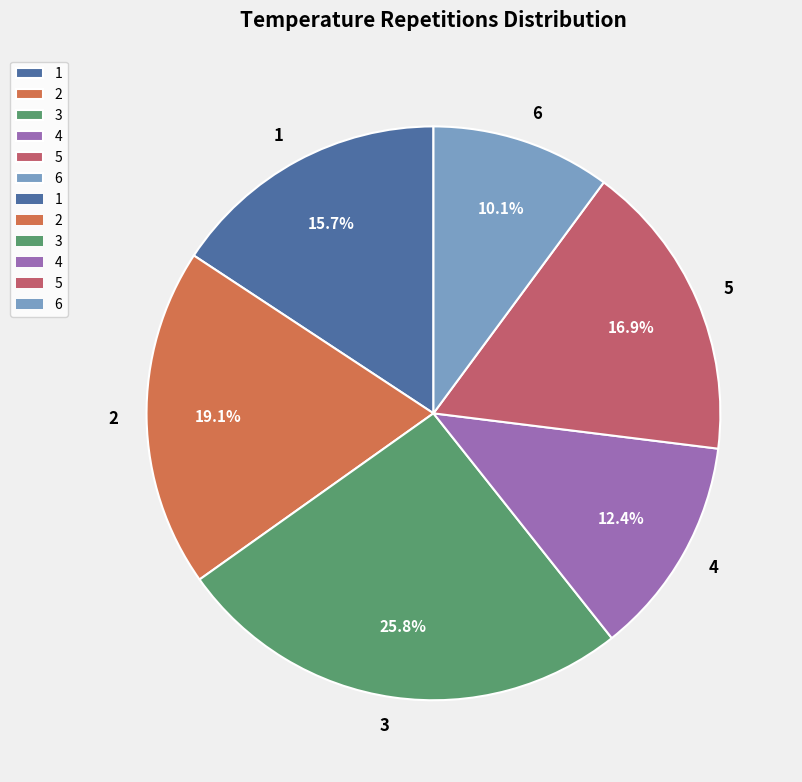

What percentage is the 3 slice, to the nearest percent?

26%